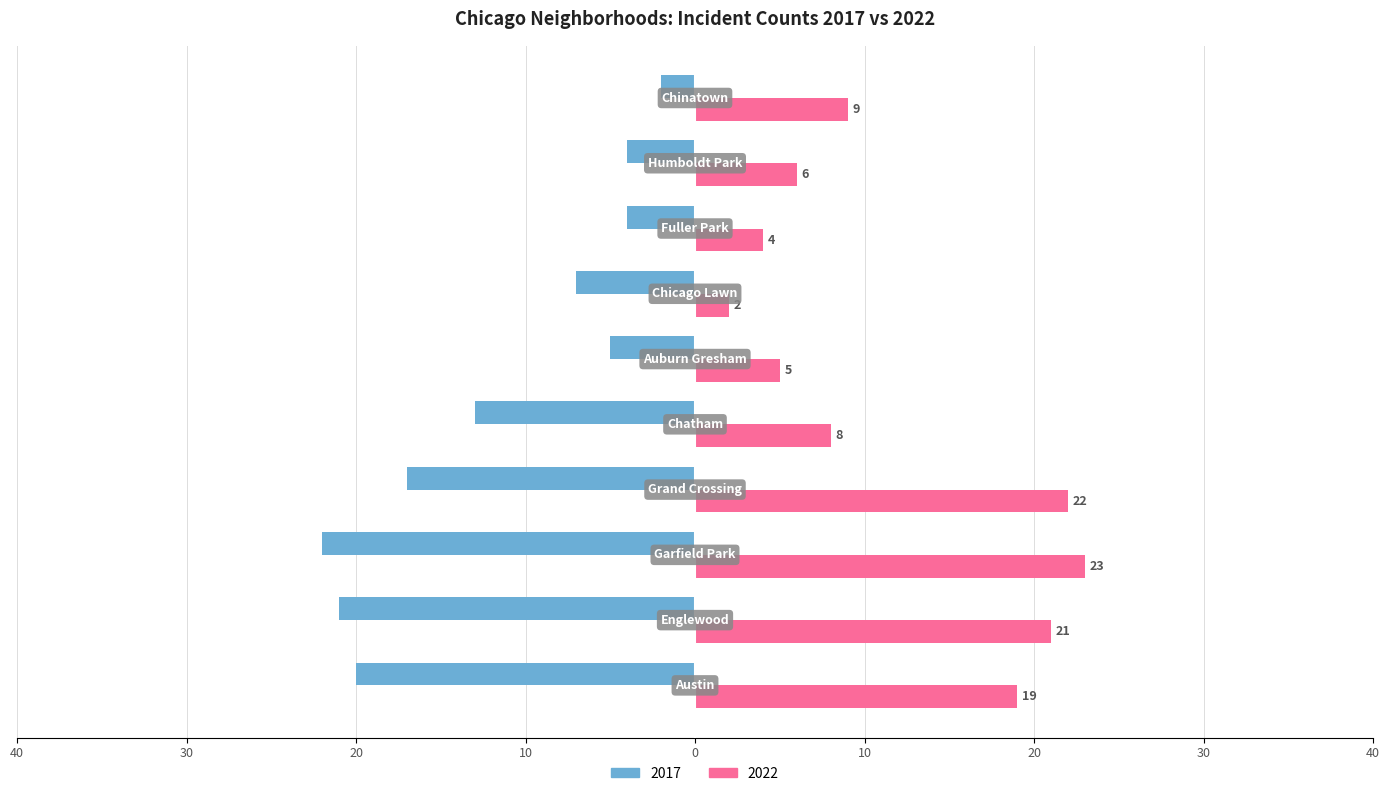

What are all the series names shown in the legend?

2017, 2022